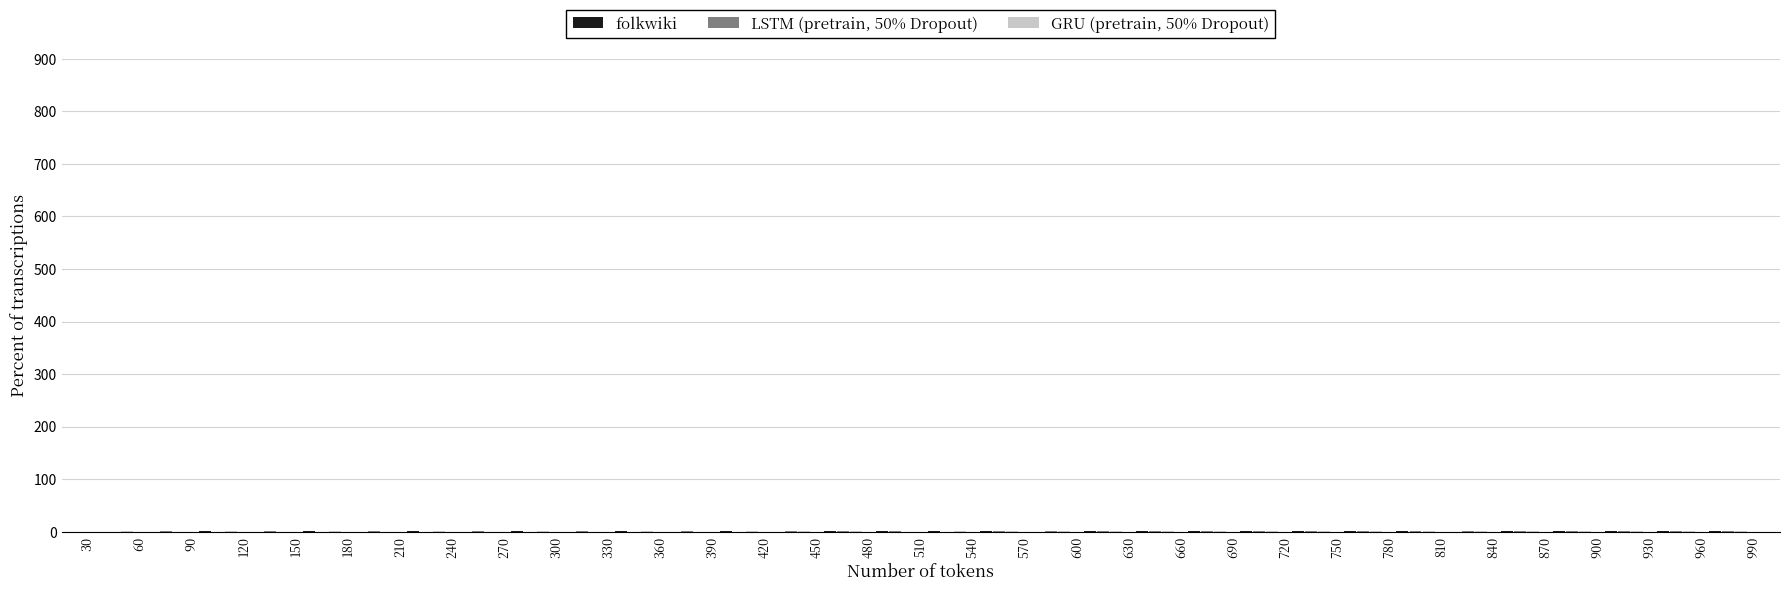

Reading left to right, list every range on the x-axis with the height of the bar of each series over it. The values are not printed on the chart, so give them approximately, as read against the axis.

30 to 60: folkwiki=0	LSTM (pretrain, 50% Dropout)=0	GRU (pretrain, 50% Dropout)=under 10
60 to 90: folkwiki=0	LSTM (pretrain, 50% Dropout)=under 10	GRU (pretrain, 50% Dropout)=0
90 to 120: folkwiki=under 10	LSTM (pretrain, 50% Dropout)=0	GRU (pretrain, 50% Dropout)=under 10
120 to 150: folkwiki=0	LSTM (pretrain, 50% Dropout)=under 10	GRU (pretrain, 50% Dropout)=0
150 to 180: folkwiki=under 10	LSTM (pretrain, 50% Dropout)=0	GRU (pretrain, 50% Dropout)=under 10
180 to 210: folkwiki=0	LSTM (pretrain, 50% Dropout)=under 10	GRU (pretrain, 50% Dropout)=0
210 to 240: folkwiki=under 10	LSTM (pretrain, 50% Dropout)=0	GRU (pretrain, 50% Dropout)=under 10
240 to 270: folkwiki=0	LSTM (pretrain, 50% Dropout)=under 10	GRU (pretrain, 50% Dropout)=0
270 to 300: folkwiki=under 10	LSTM (pretrain, 50% Dropout)=0	GRU (pretrain, 50% Dropout)=under 10
300 to 330: folkwiki=0	LSTM (pretrain, 50% Dropout)=under 10	GRU (pretrain, 50% Dropout)=0
330 to 360: folkwiki=under 10	LSTM (pretrain, 50% Dropout)=0	GRU (pretrain, 50% Dropout)=under 10
360 to 390: folkwiki=0	LSTM (pretrain, 50% Dropout)=under 10	GRU (pretrain, 50% Dropout)=0
390 to 420: folkwiki=under 10	LSTM (pretrain, 50% Dropout)=0	GRU (pretrain, 50% Dropout)=under 10
420 to 450: folkwiki=0	LSTM (pretrain, 50% Dropout)=under 10	GRU (pretrain, 50% Dropout)=under 10
450 to 480: folkwiki=under 10	LSTM (pretrain, 50% Dropout)=under 10	GRU (pretrain, 50% Dropout)=under 10
480 to 510: folkwiki=under 10	LSTM (pretrain, 50% Dropout)=under 10	GRU (pretrain, 50% Dropout)=0
510 to 540: folkwiki=under 10	LSTM (pretrain, 50% Dropout)=0	GRU (pretrain, 50% Dropout)=under 10
540 to 570: folkwiki=under 10	LSTM (pretrain, 50% Dropout)=under 10	GRU (pretrain, 50% Dropout)=under 10
570 to 600: folkwiki=0	LSTM (pretrain, 50% Dropout)=under 10	GRU (pretrain, 50% Dropout)=under 10
600 to 630: folkwiki=under 10	LSTM (pretrain, 50% Dropout)=under 10	GRU (pretrain, 50% Dropout)=under 10
630 to 660: folkwiki=under 10	LSTM (pretrain, 50% Dropout)=under 10	GRU (pretrain, 50% Dropout)=under 10
660 to 690: folkwiki=under 10	LSTM (pretrain, 50% Dropout)=under 10	GRU (pretrain, 50% Dropout)=under 10
690 to 720: folkwiki=under 10	LSTM (pretrain, 50% Dropout)=under 10	GRU (pretrain, 50% Dropout)=under 10
720 to 750: folkwiki=under 10	LSTM (pretrain, 50% Dropout)=under 10	GRU (pretrain, 50% Dropout)=under 10
750 to 780: folkwiki=under 10	LSTM (pretrain, 50% Dropout)=under 10	GRU (pretrain, 50% Dropout)=under 10
780 to 810: folkwiki=under 10	LSTM (pretrain, 50% Dropout)=under 10	GRU (pretrain, 50% Dropout)=under 10
810 to 840: folkwiki=0	LSTM (pretrain, 50% Dropout)=under 10	GRU (pretrain, 50% Dropout)=under 10
840 to 870: folkwiki=under 10	LSTM (pretrain, 50% Dropout)=under 10	GRU (pretrain, 50% Dropout)=under 10
870 to 900: folkwiki=under 10	LSTM (pretrain, 50% Dropout)=under 10	GRU (pretrain, 50% Dropout)=under 10
900 to 930: folkwiki=under 10	LSTM (pretrain, 50% Dropout)=under 10	GRU (pretrain, 50% Dropout)=under 10
930 to 960: folkwiki=under 10	LSTM (pretrain, 50% Dropout)=under 10	GRU (pretrain, 50% Dropout)=under 10
960 to 990: folkwiki=under 10	LSTM (pretrain, 50% Dropout)=under 10	GRU (pretrain, 50% Dropout)=under 10